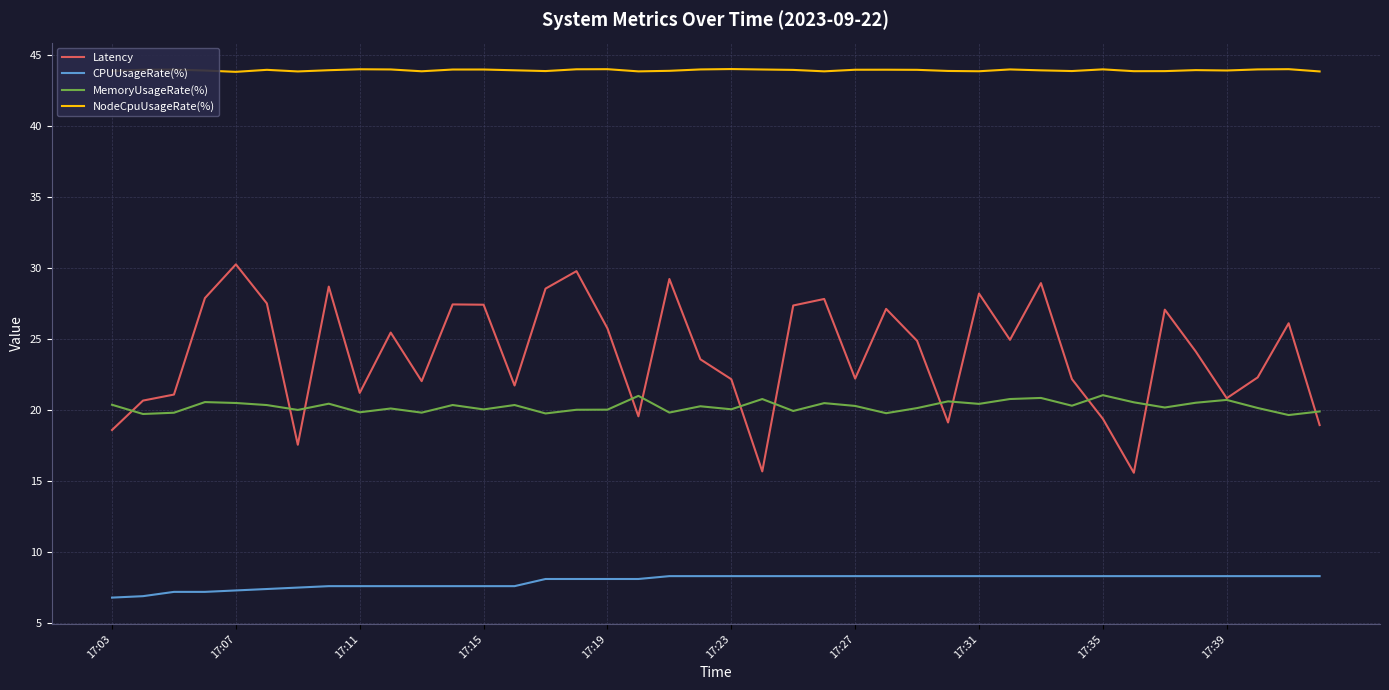

Which series has the widest spread of values?

Latency